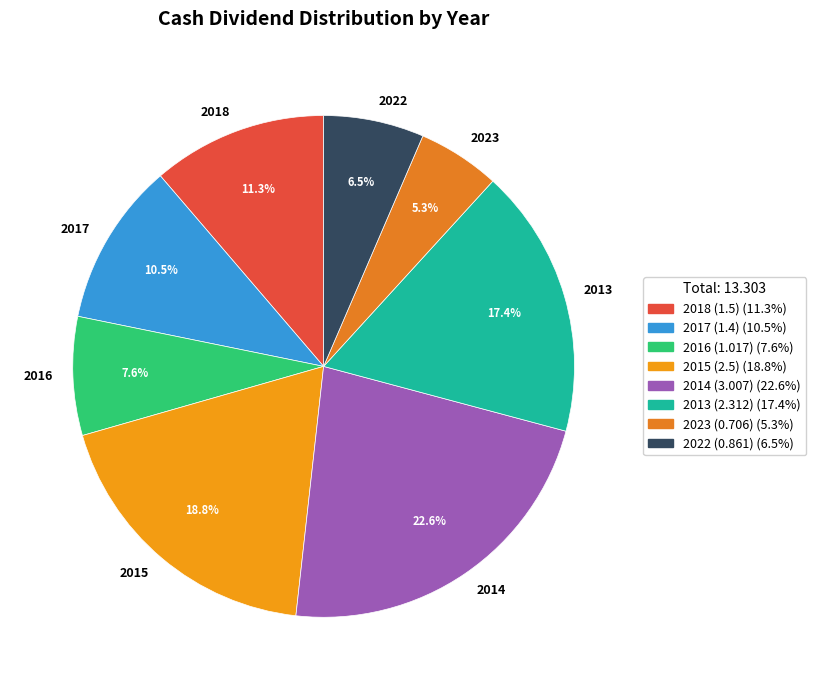

What is the smallest slice in the pie chart?

2023